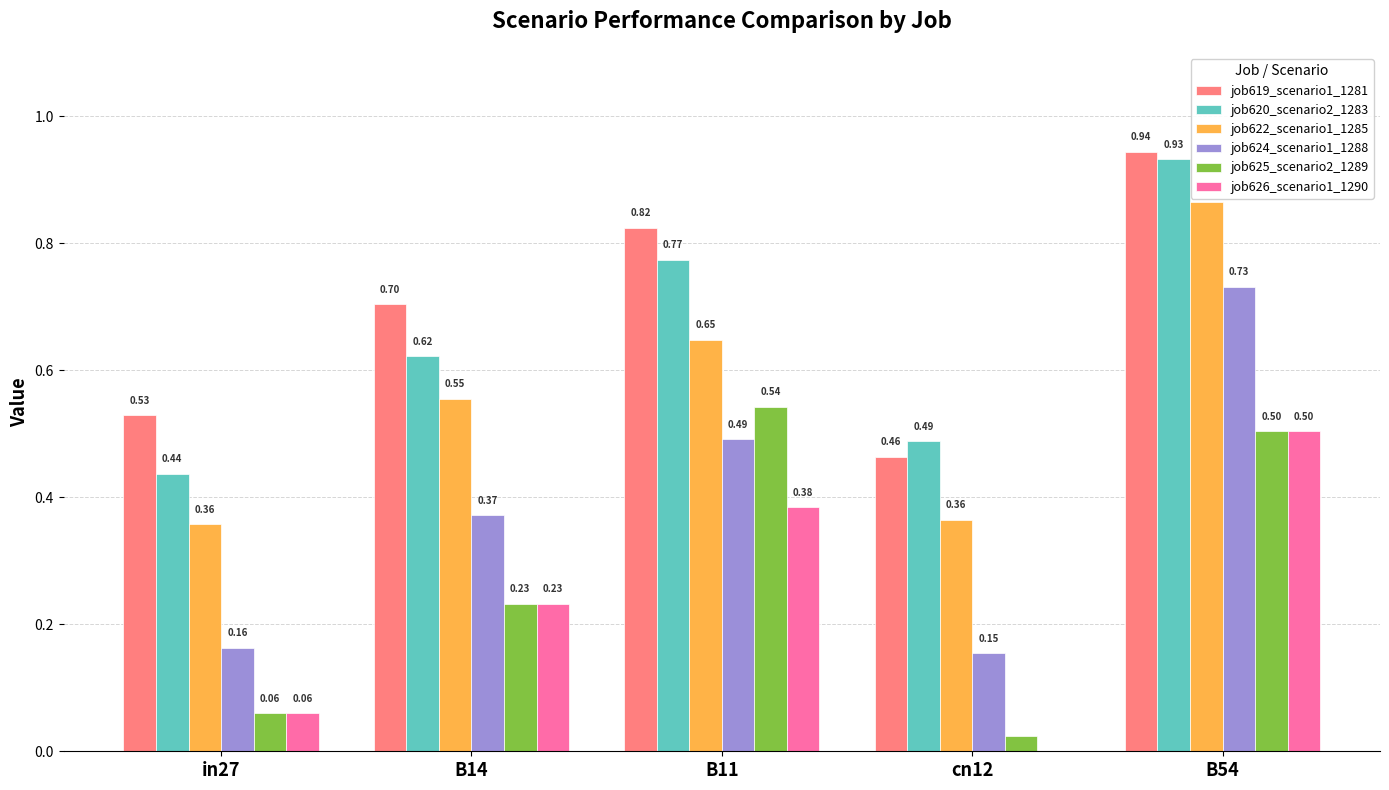

What is the sum of the job619_scenario1_1281 values at cn12 and B11?

1.3